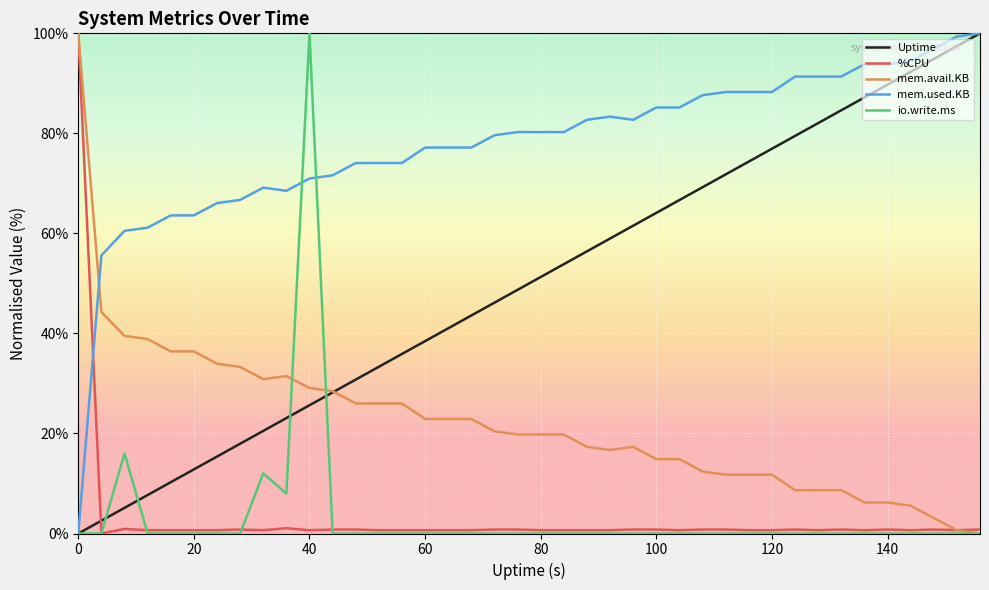

Which series has the largest total across all categories?

mem.used.KB